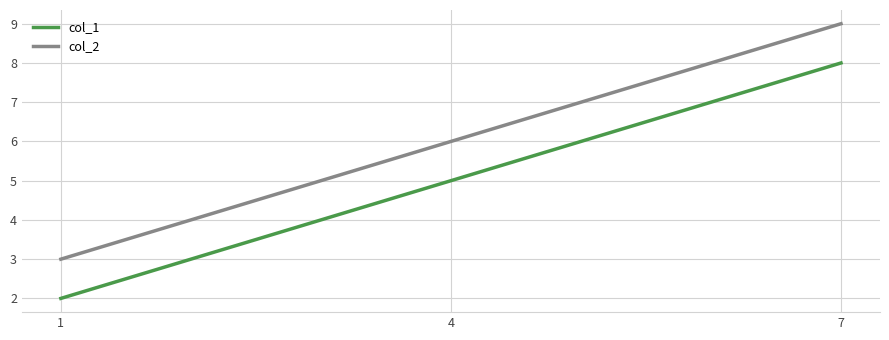

What is the maximum value shown in the chart?

9